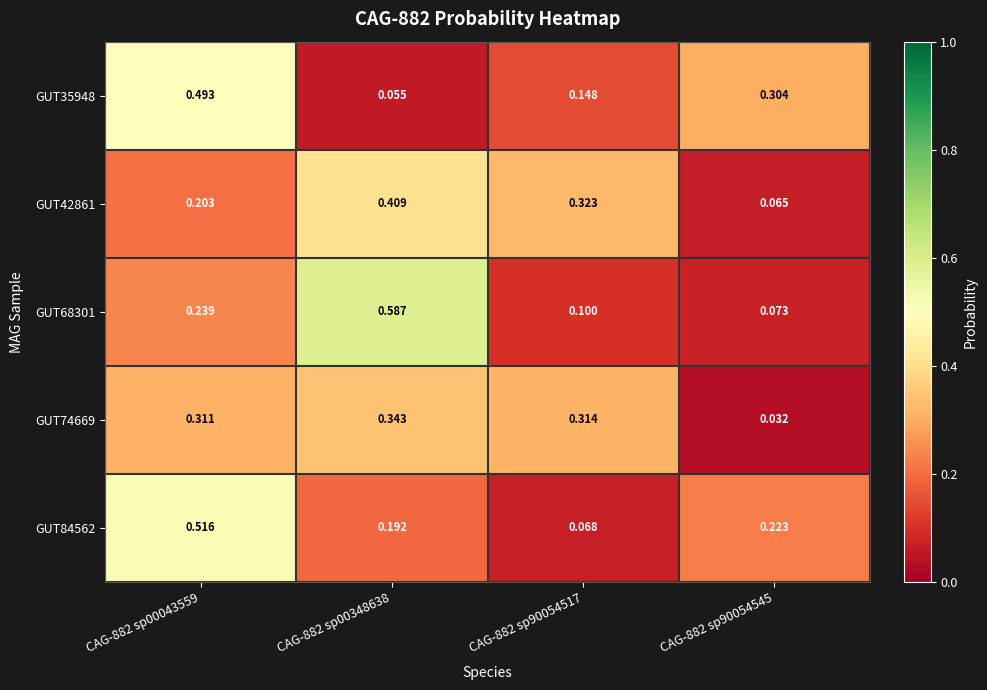

Is the value of GUT74669 at CAG-882 sp00043559 greater than the value of GUT68301 at CAG-882 sp00348638?

No